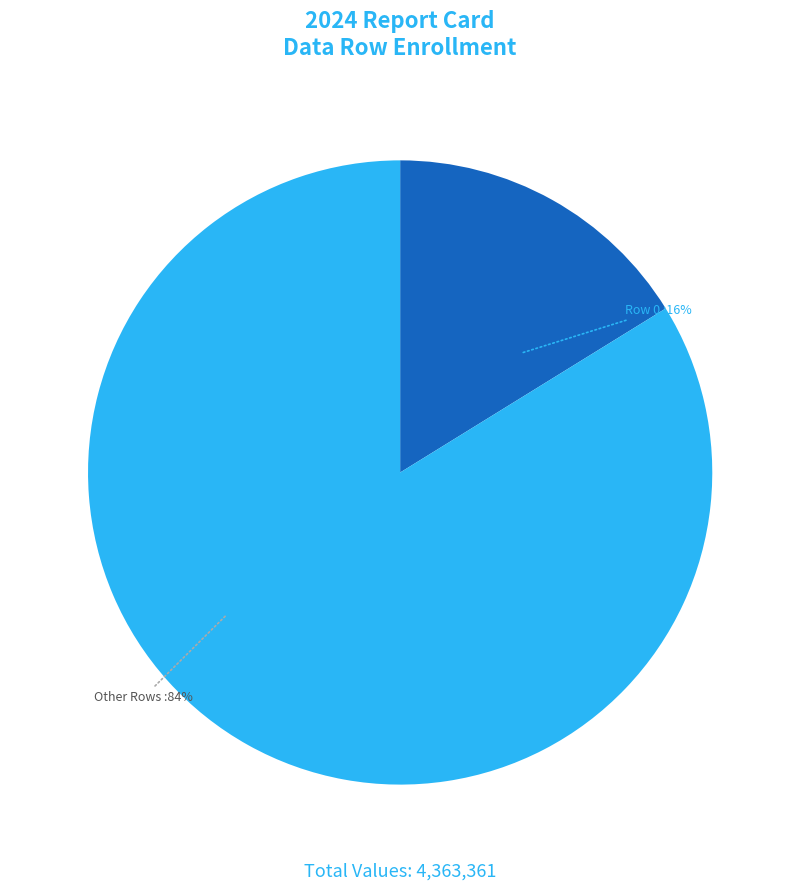

Which slice is the smallest?

Row 0 :16%